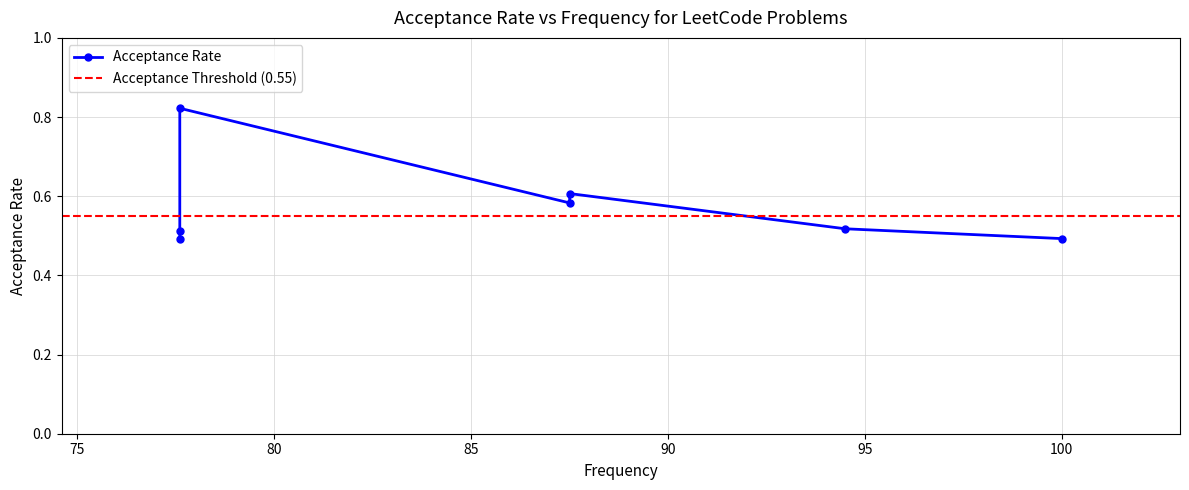

True or false: the data shows 0.6 at 87.5.

True